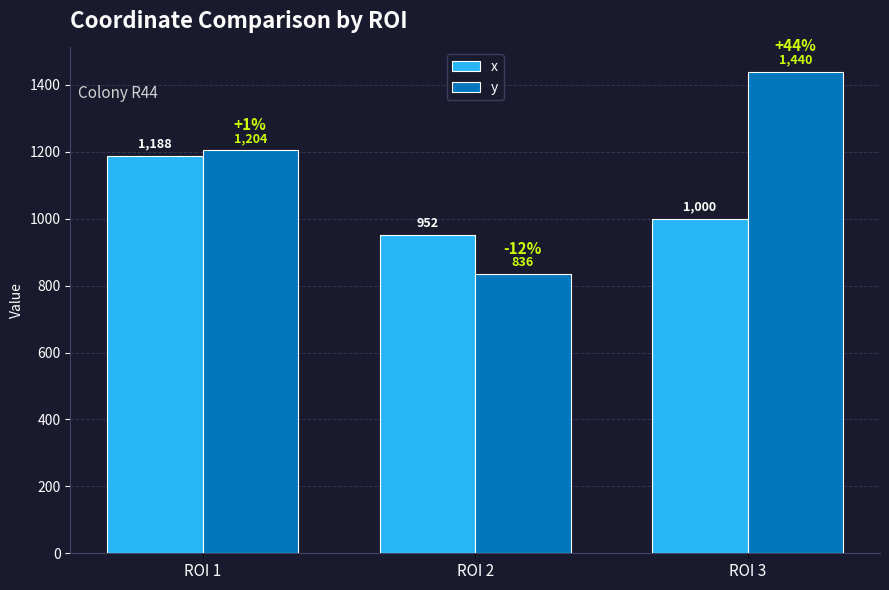

How many categories are shown in the chart?

3